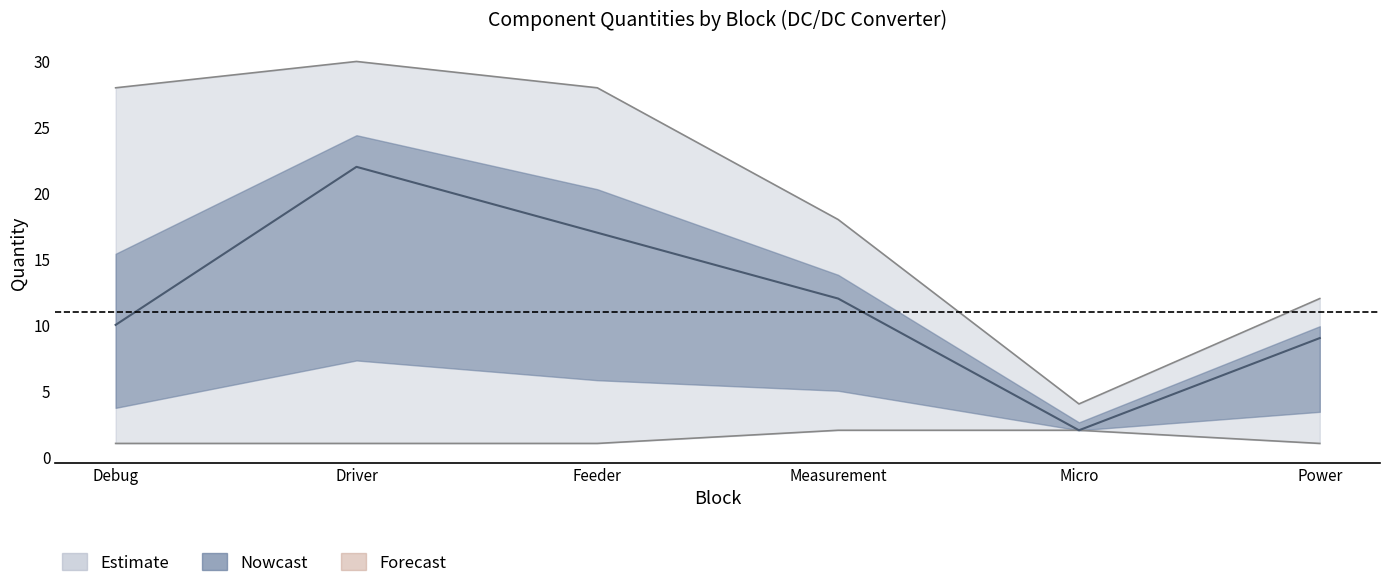

How many lines are shown in the chart?

3